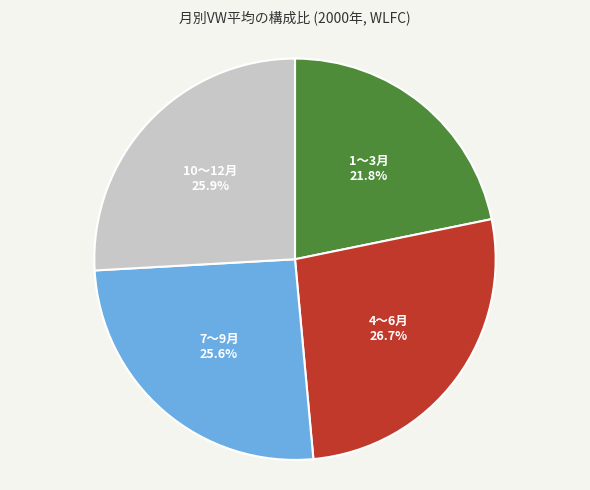

Is there any slice that represents more than half of the pie?

No